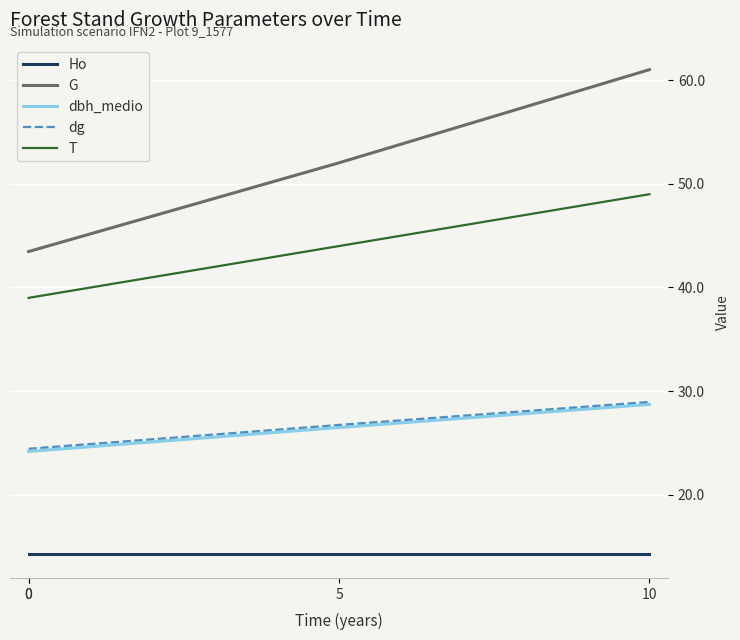

Is the value of dg at 5 greater than the value of Ho at 5?

Yes